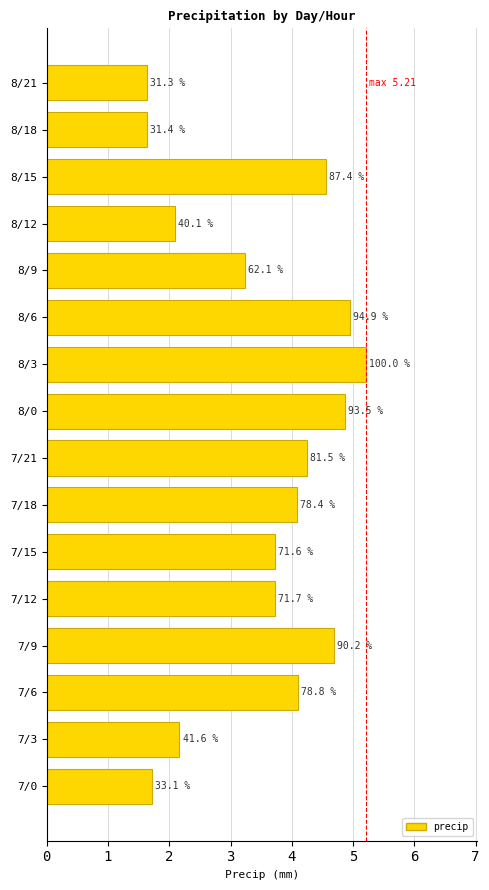

List the labels in order of value, smallest first.

8/21, 8/18, 7/0, 8/12, 7/3, 8/9, 7/15, 7/12, 7/18, 7/6, 7/21, 8/15, 7/9, 8/0, 8/6, 8/3